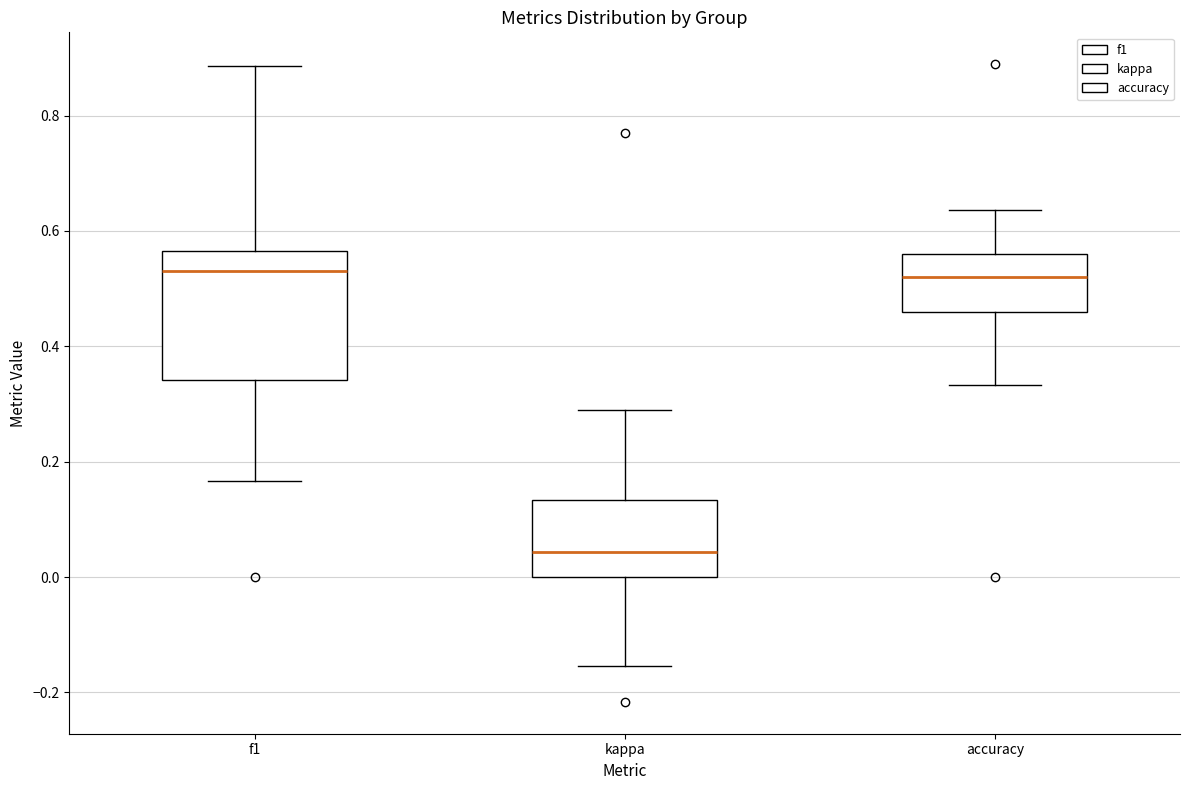

Reading left to right, read every box against the y-axis: the position of its median line, the range the box covers, and the ends of its whiskers. The values are not printed on the chart, so give them approximately, as read against the axis.

f1: median 0.54, box 0.34 to 0.56, whiskers 0.16 to 0.88
kappa: median 0.04, box 0.00 to 0.14, whiskers -0.16 to 0.30
accuracy: median 0.52, box 0.46 to 0.56, whiskers 0.34 to 0.64